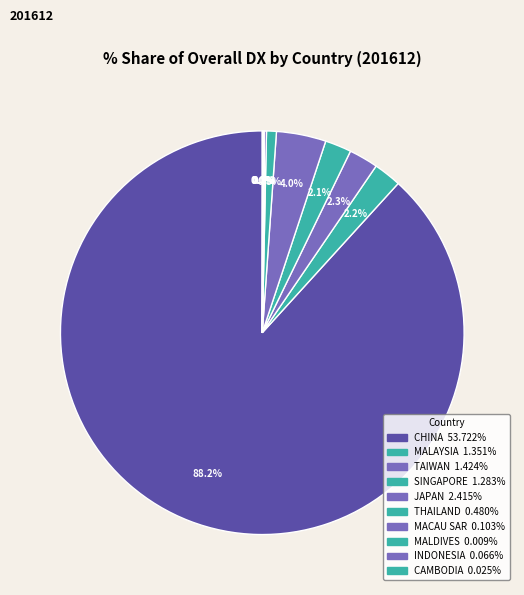

To the nearest percent, what is the difference between the MALAYSIA and CHINA slice percentages?

86%